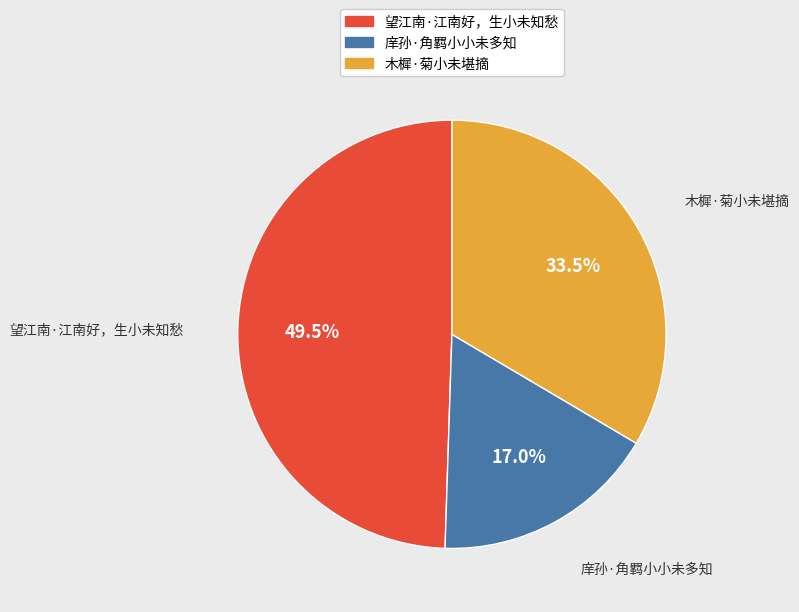

Rank the categories by value from lowest to highest.

庠孙·角羁小小未多知, 木樨·菊小未堪摘, 望江南·江南好，生小未知愁